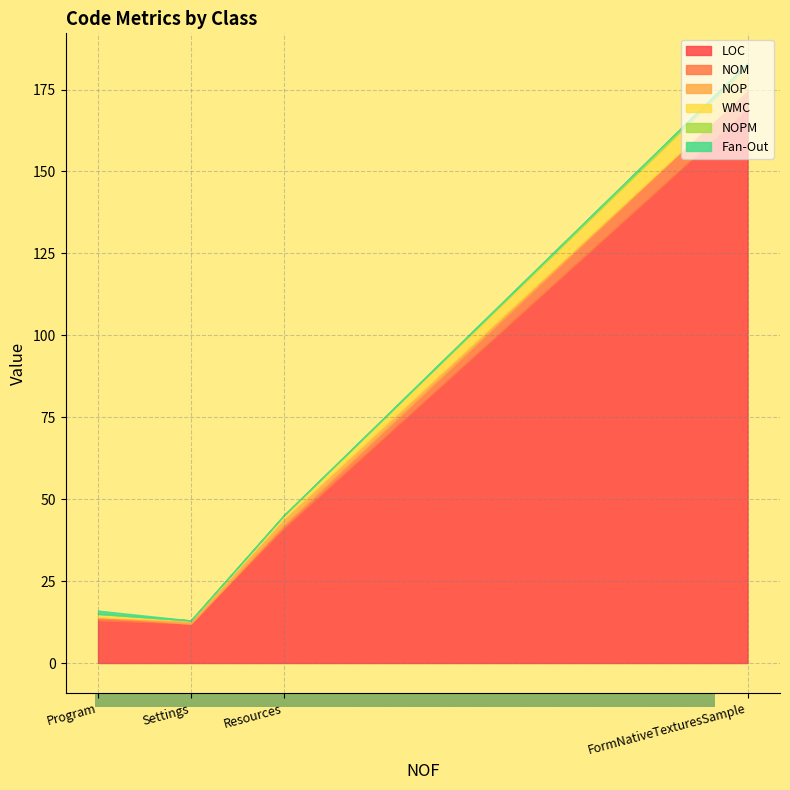

Where is WMC nearest to the value 3?

Program